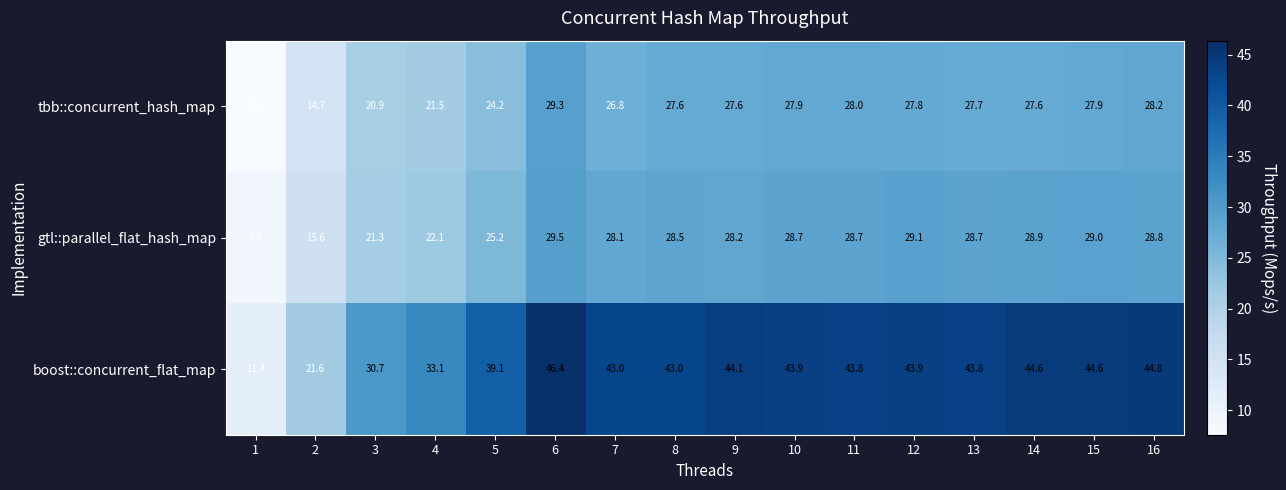

Where is tbb::concurrent_hash_map nearest to the value 18?

3